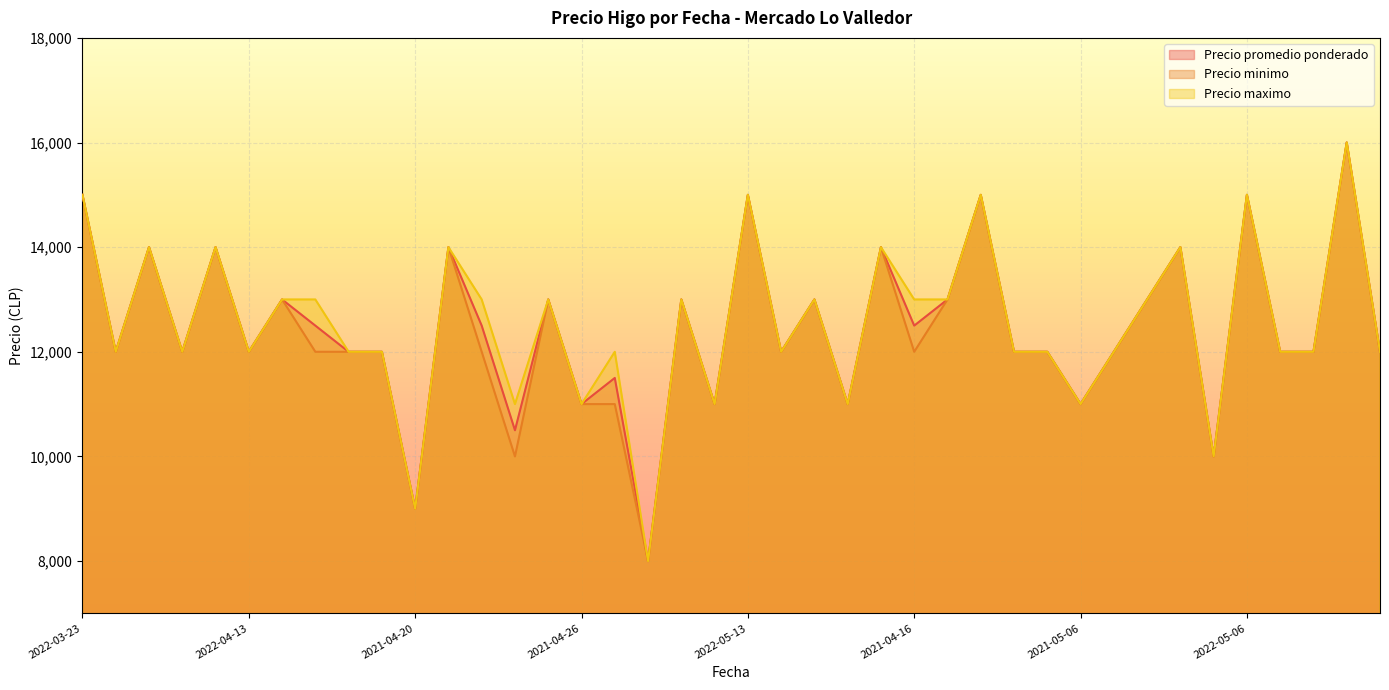

In Precio minimo, how many points are higher than both neighbors (excluding endpoints)?

13